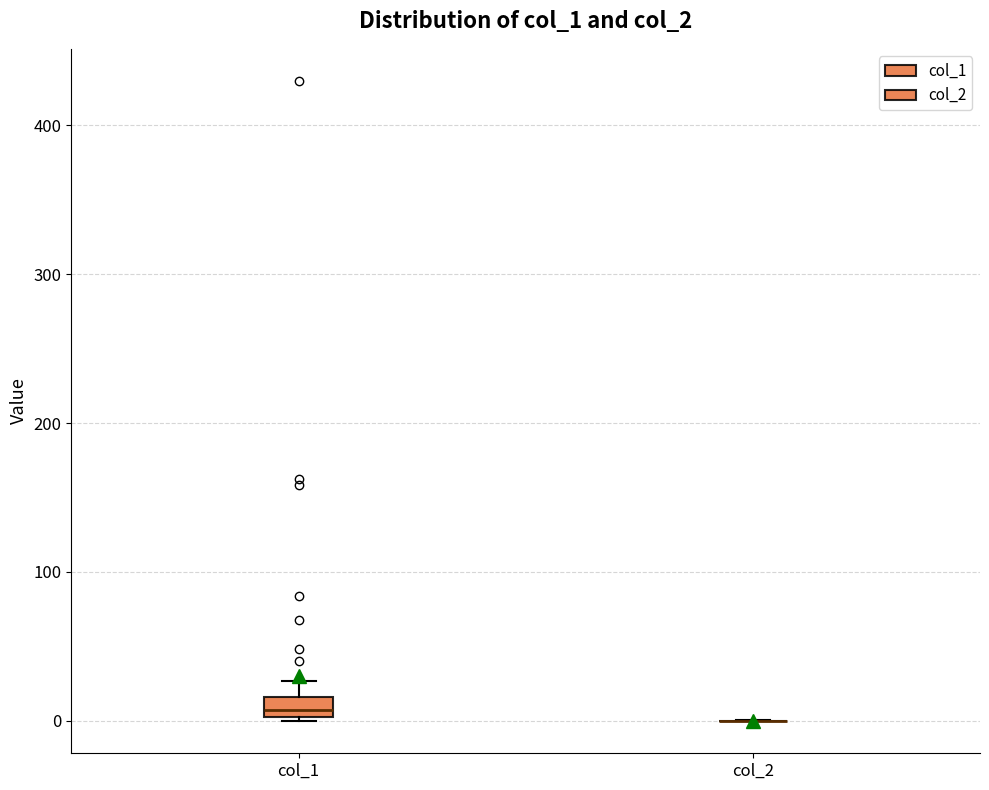

Which box is the tallest, from its lower edge to its upper edge?

col_1